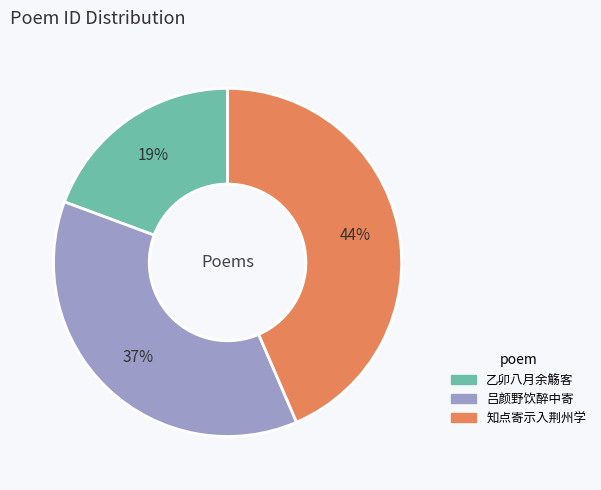

Does any single category account for the majority?

No